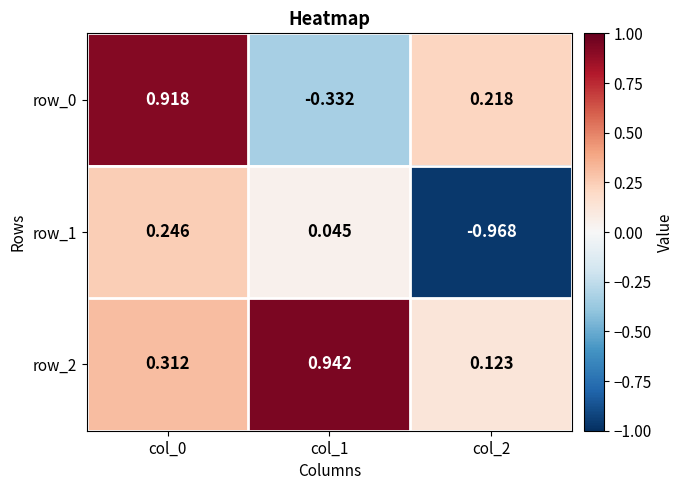

At how many categories does at least one series exceed 0?

3